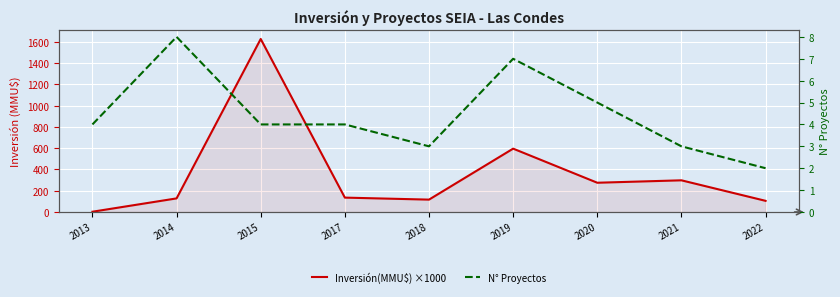

At which label is N° Proyectos closest to 5?

2020